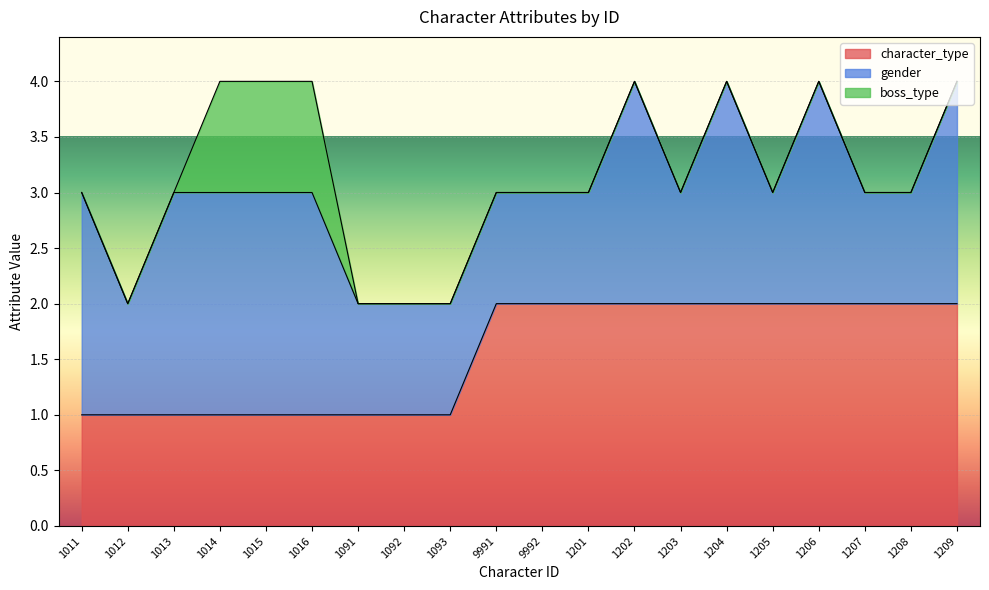

What is the value of the character_type point at the 2nd from the left?

1